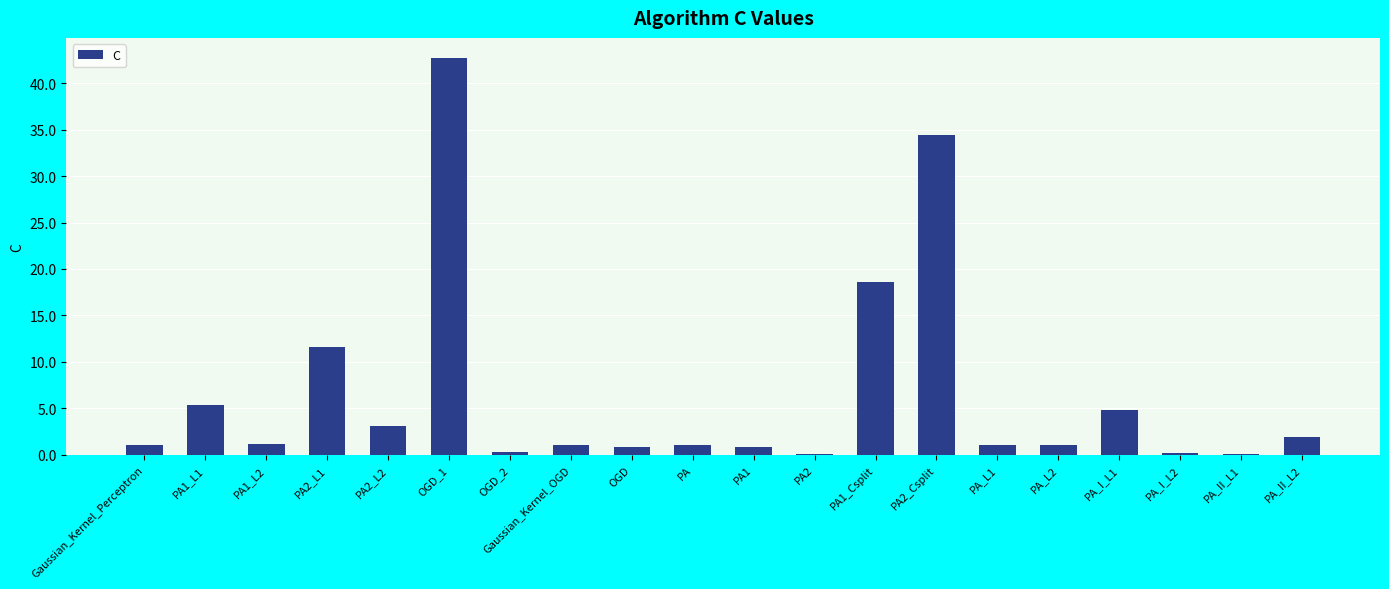

Where is the data nearest to the value 21?

PA1_Csplit